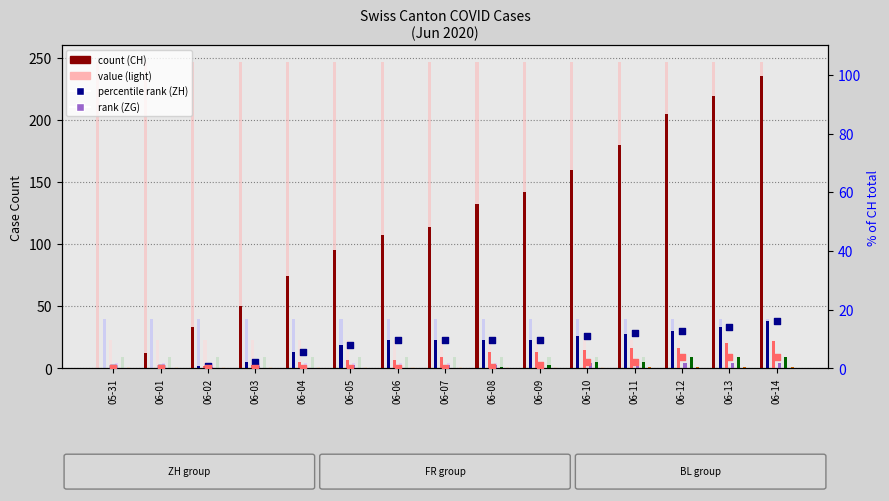

Which series has the widest spread of Y values?

CH